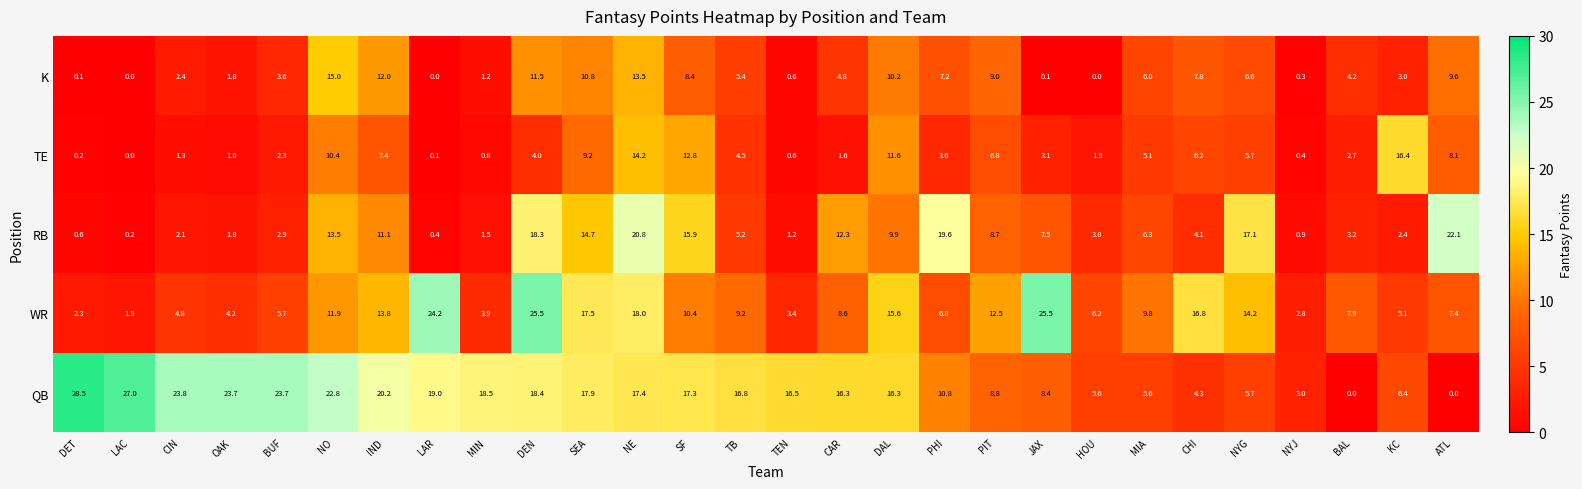

The value of K at NE is 13.5. True or false?

True